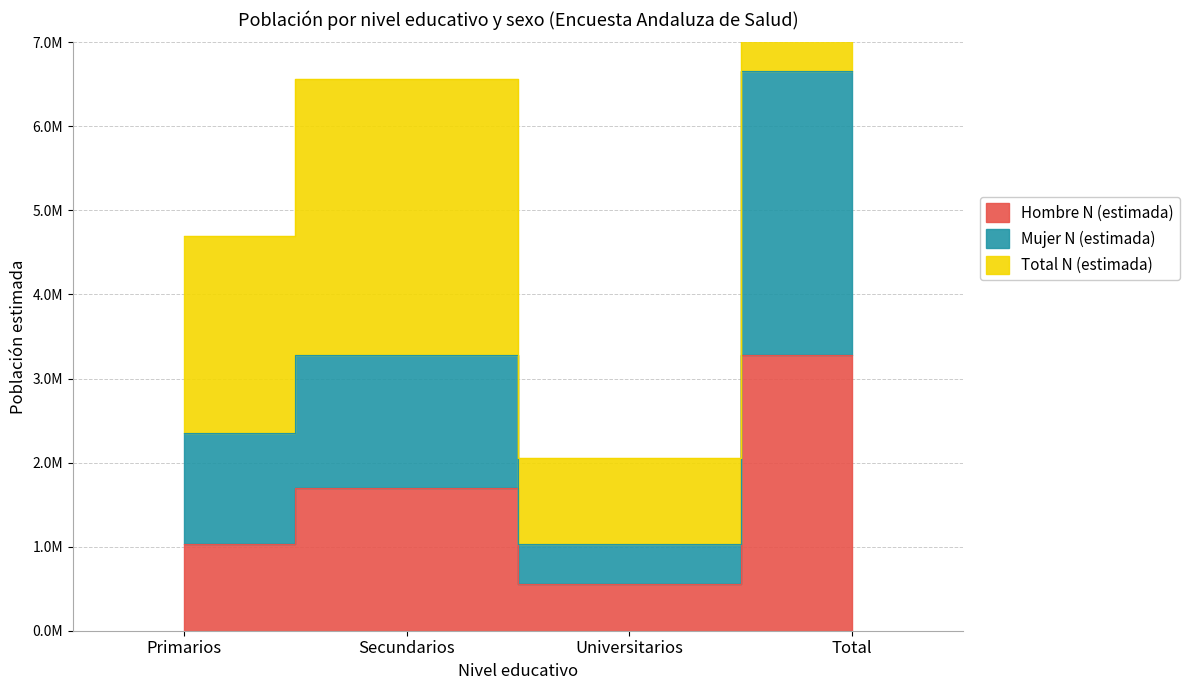

Which series has the largest range (max minus min)?

Total N (estimada)